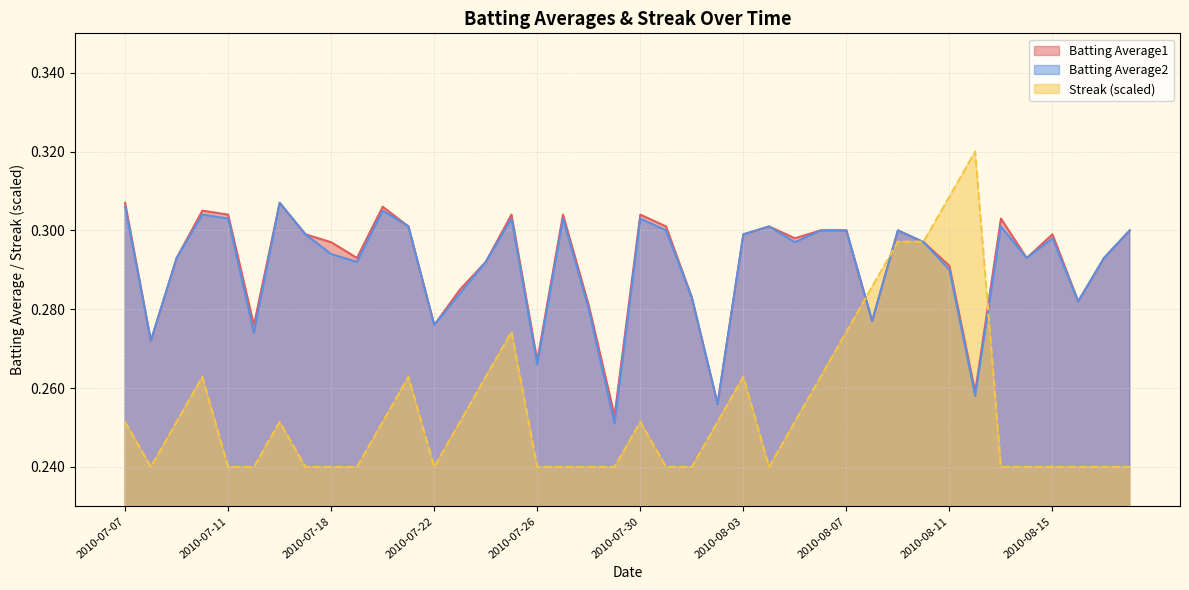

What is the difference between the second highest and minimum values in the Batting Average1 series?

0.1